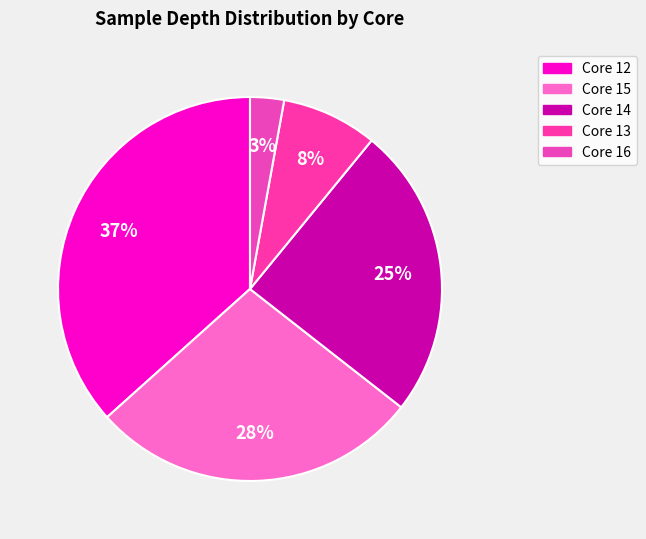

Count the number of slices in the pie.

5